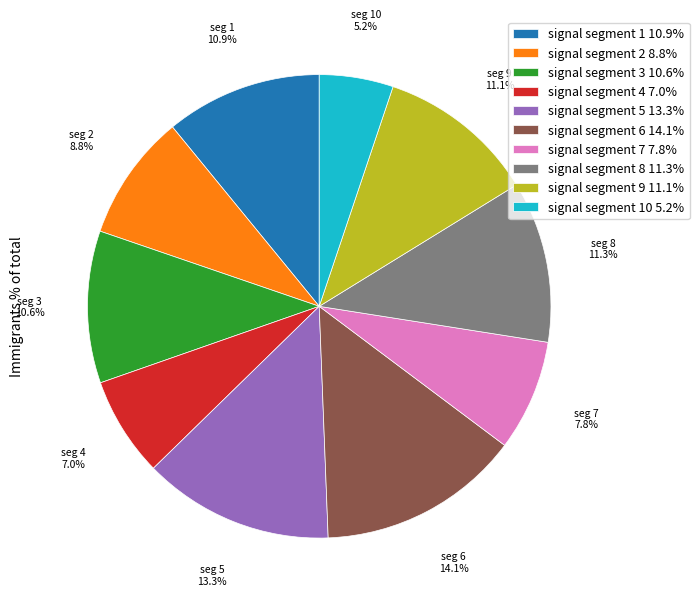

Combined, what portion of the pie is signal segment 7 7.8% and signal segment 1 10.9%?

18.7%